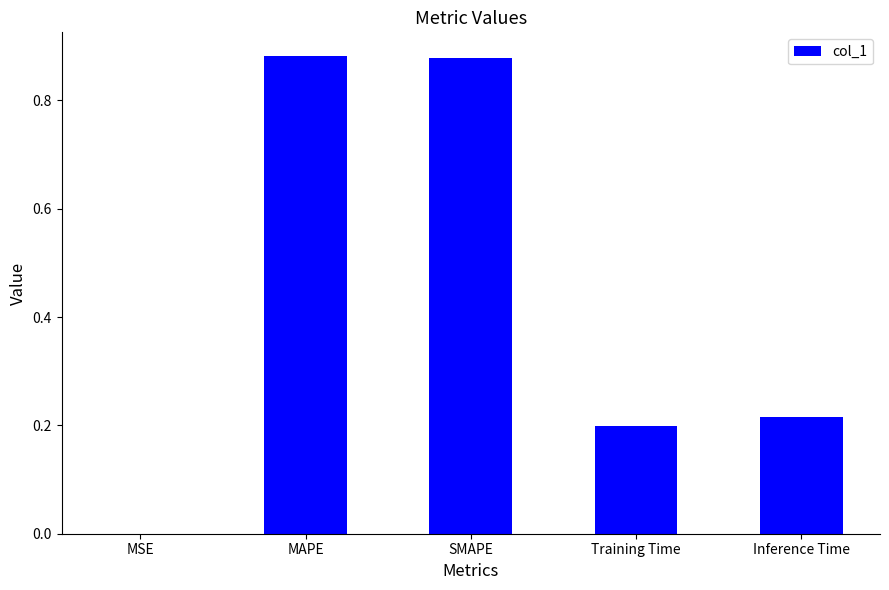

At which label is the value closest to 0?

MSE